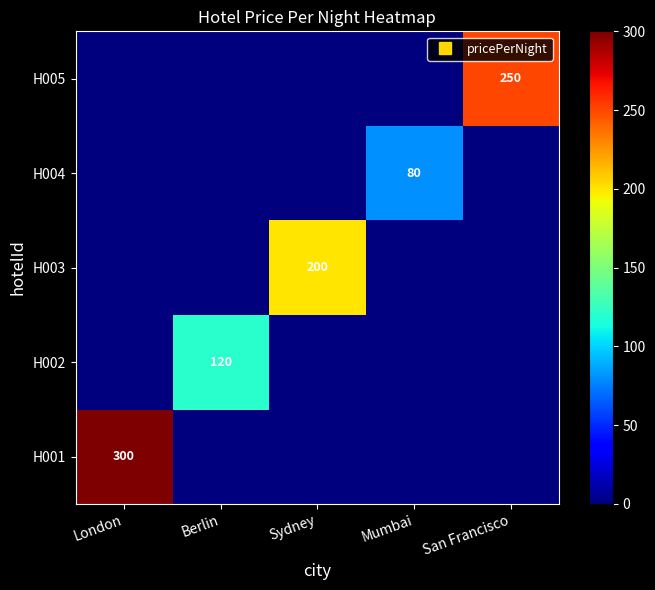

Is it true that H002 equals 0 at Mumbai?

True